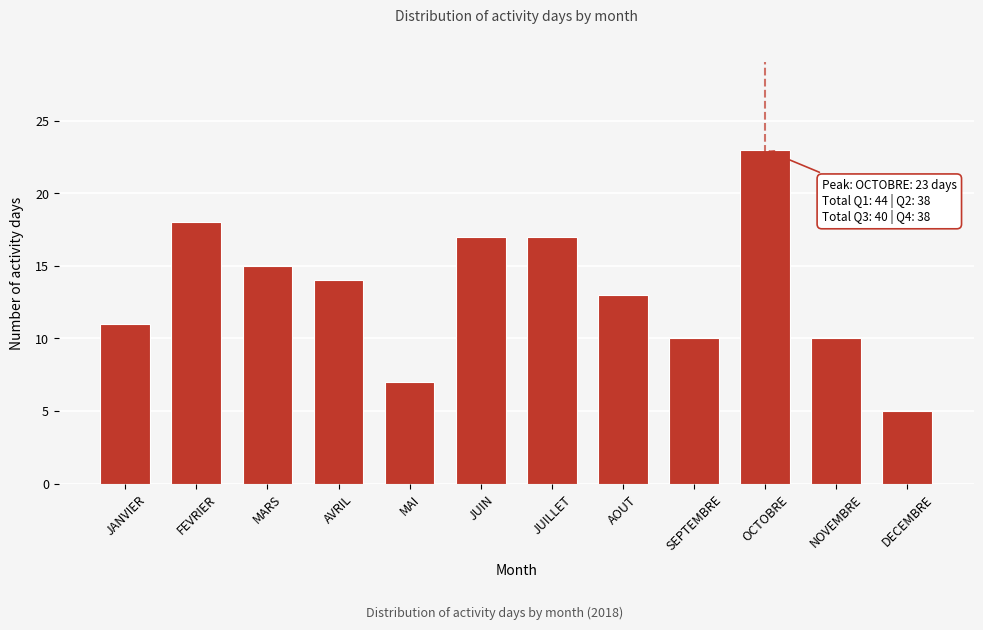

Reading left to right, list all the values displayed in this chart.

JANVIER=11	FEVRIER=18	MARS=15	AVRIL=14	MAI=7	JUIN=17	JUILLET=17	AOUT=13	SEPTEMBRE=10	OCTOBRE=23	NOVEMBRE=10	DECEMBRE=5